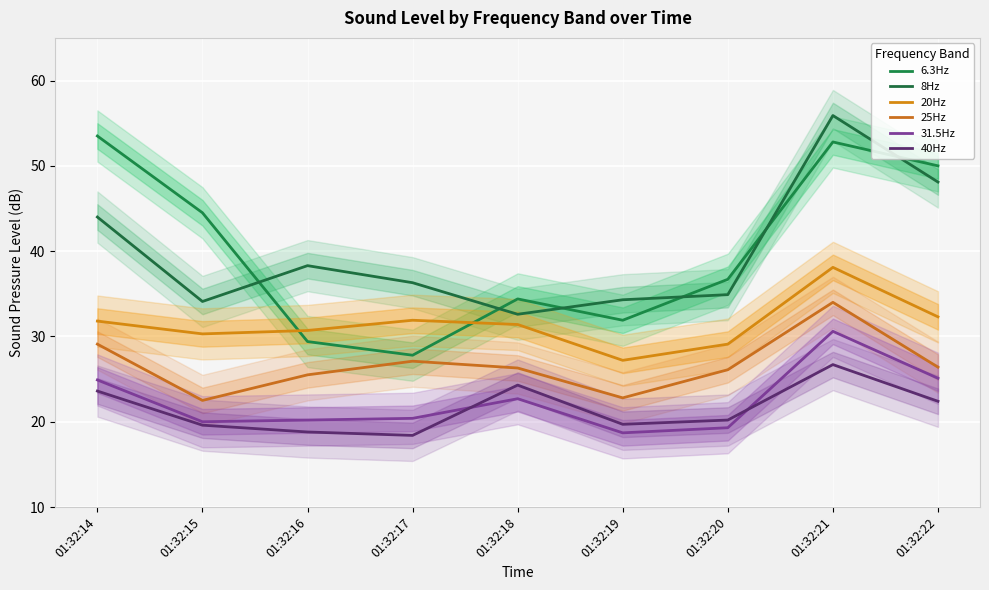

How many distinct data groups are displayed?

6